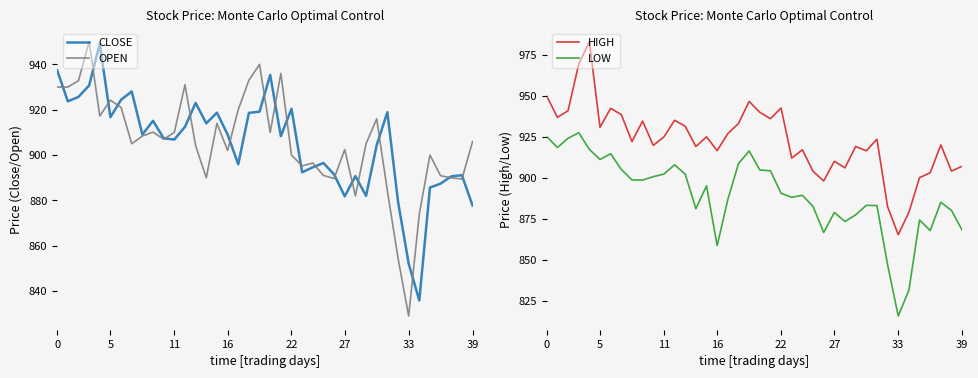

Between 20 and 22, which series saw the biggest shift?

CLOSE